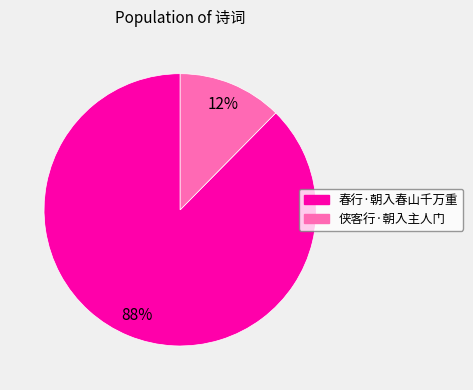

Which slice is the smallest?

侠客行·朝入主人门